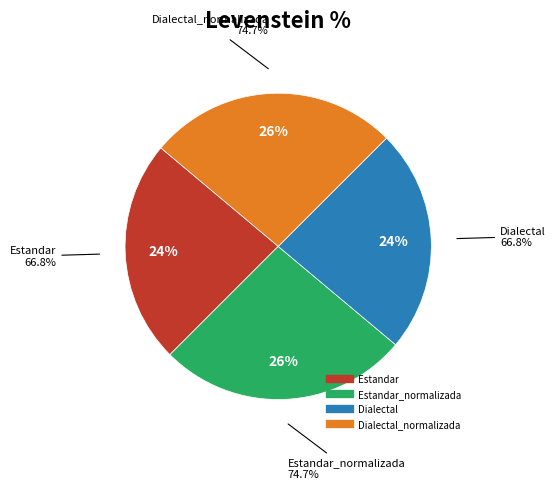

True or false: Dialectal_normalizada accounts for 26% of the total.

True